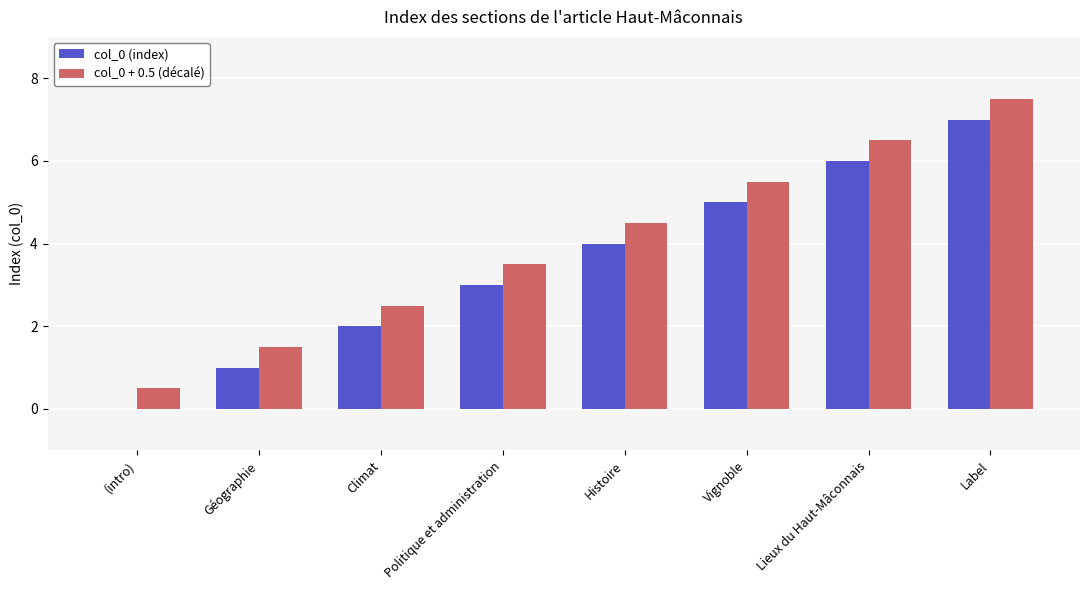

What is the sum of all col_0 (index) values?

28.0